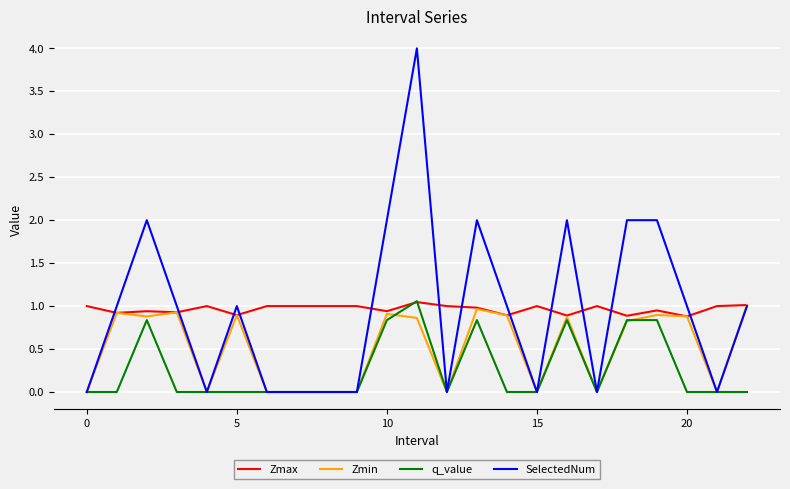

Which series has the widest spread of values?

SelectedNum